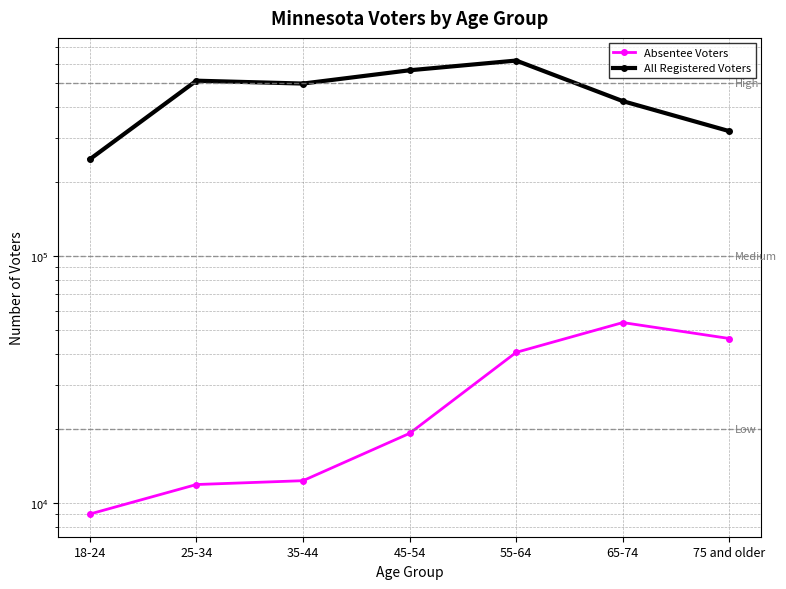

At which category is the sum across all series the highest?

55-64